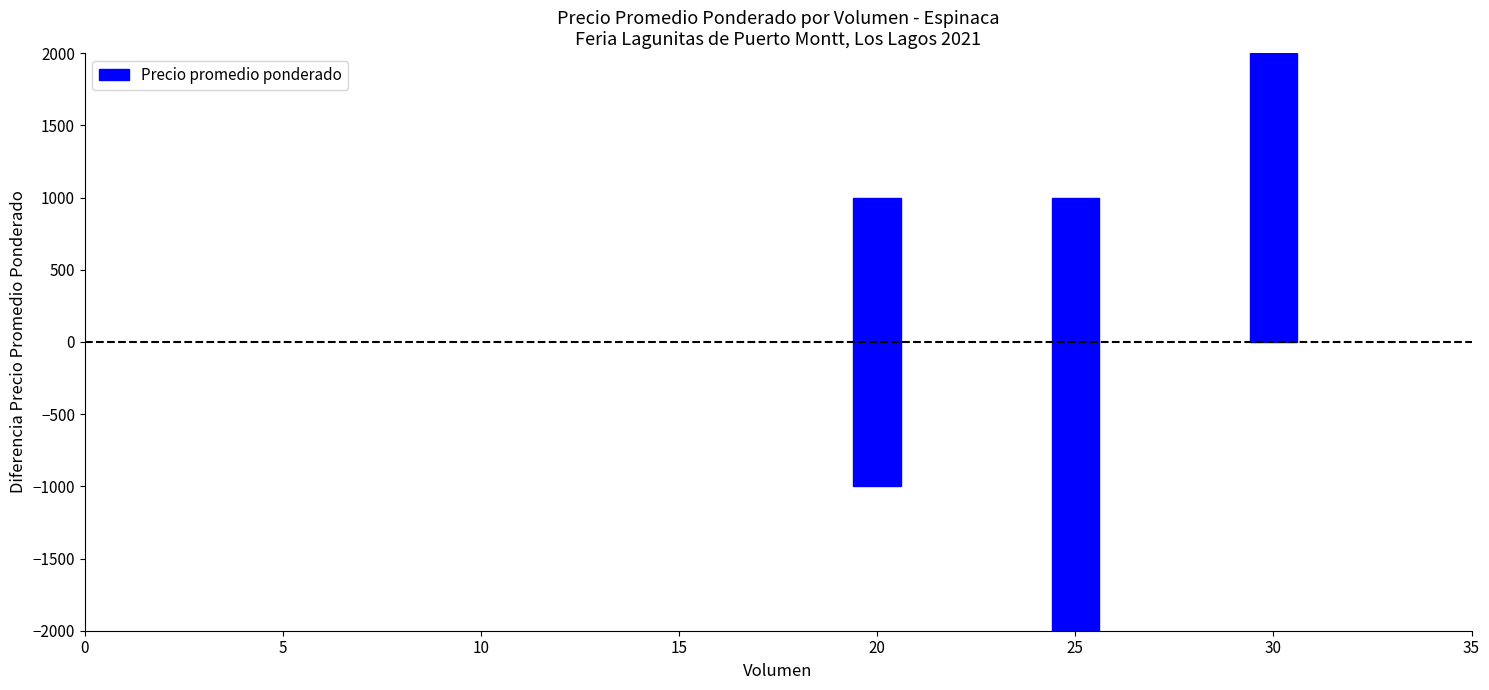

Does the chart contain any negative values?

Yes